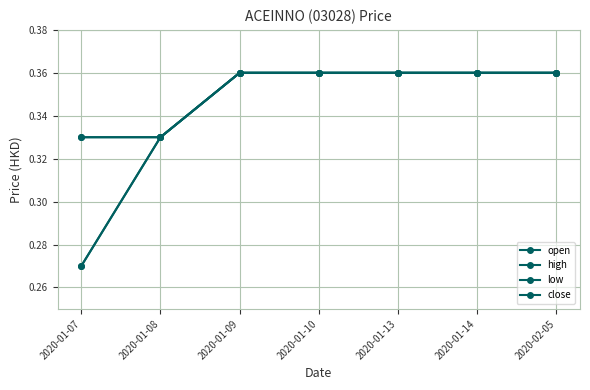

Does the chart have visible grid lines?

Yes